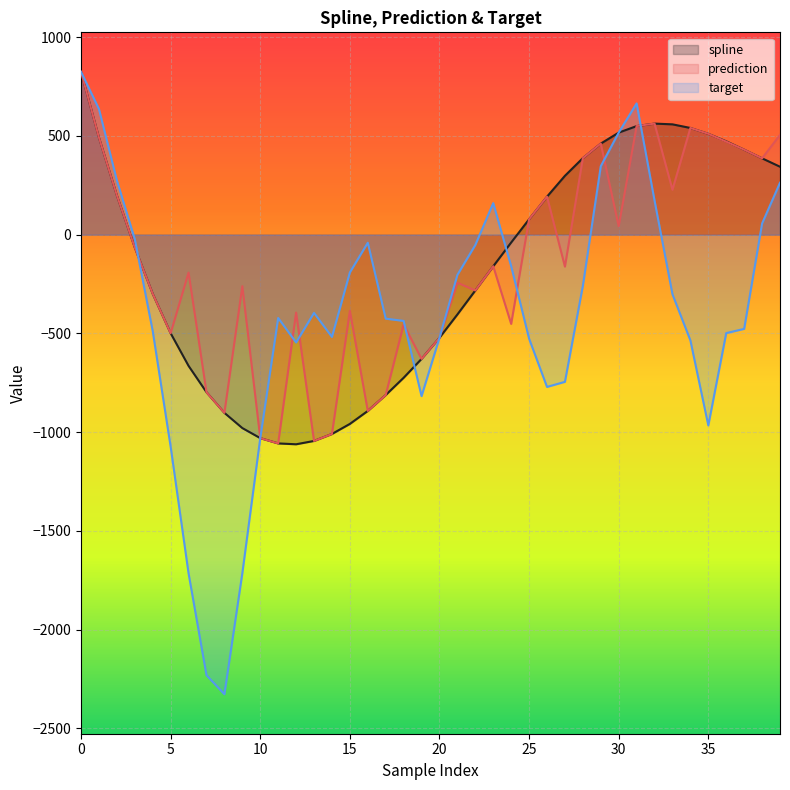

How many positive values does the spline series have?

18